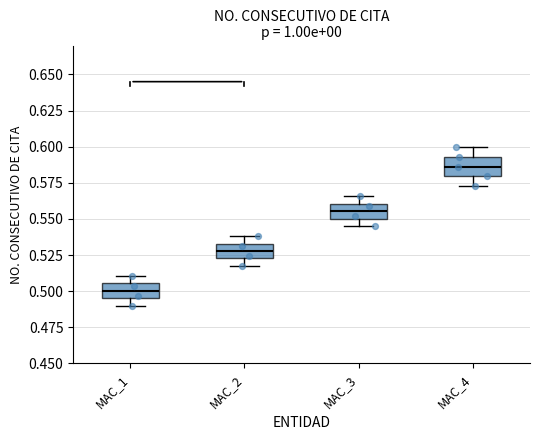

Which box's median line is the lowest?

MAC_1